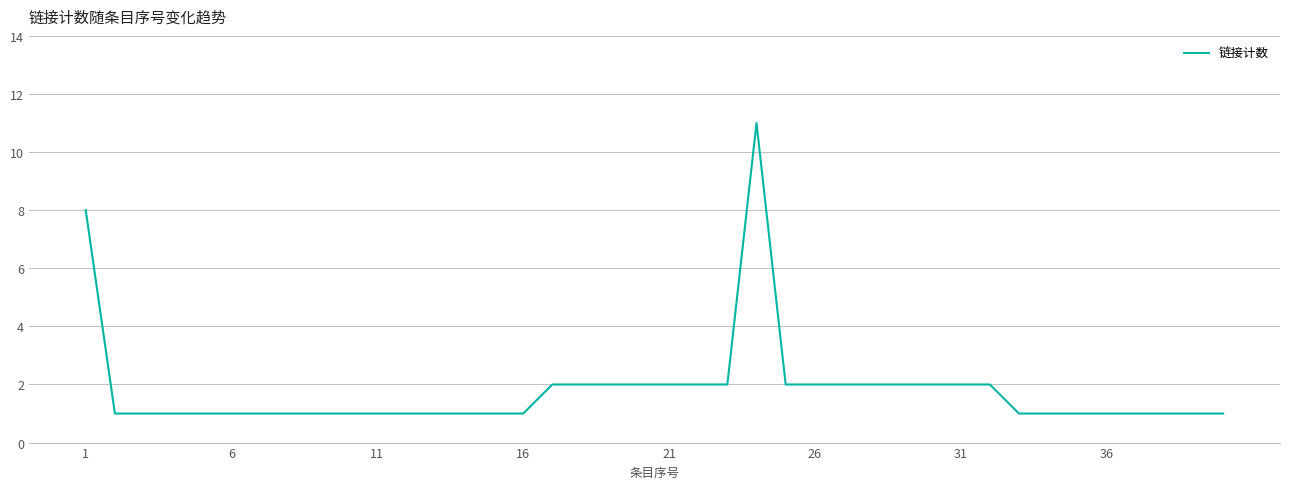

What is the difference between the maximum and minimum values?

10